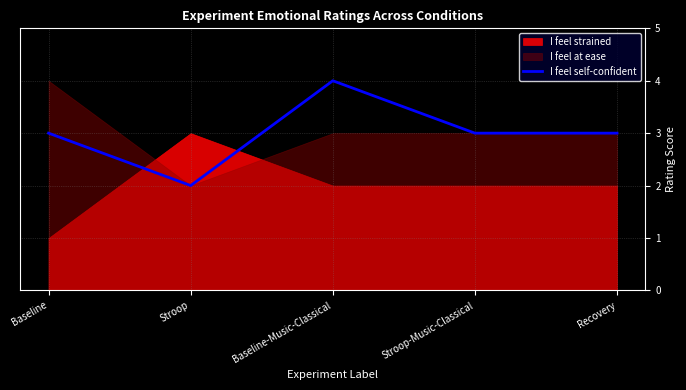

At which category does the data reach its first local peak?

Baseline-Music-Classical